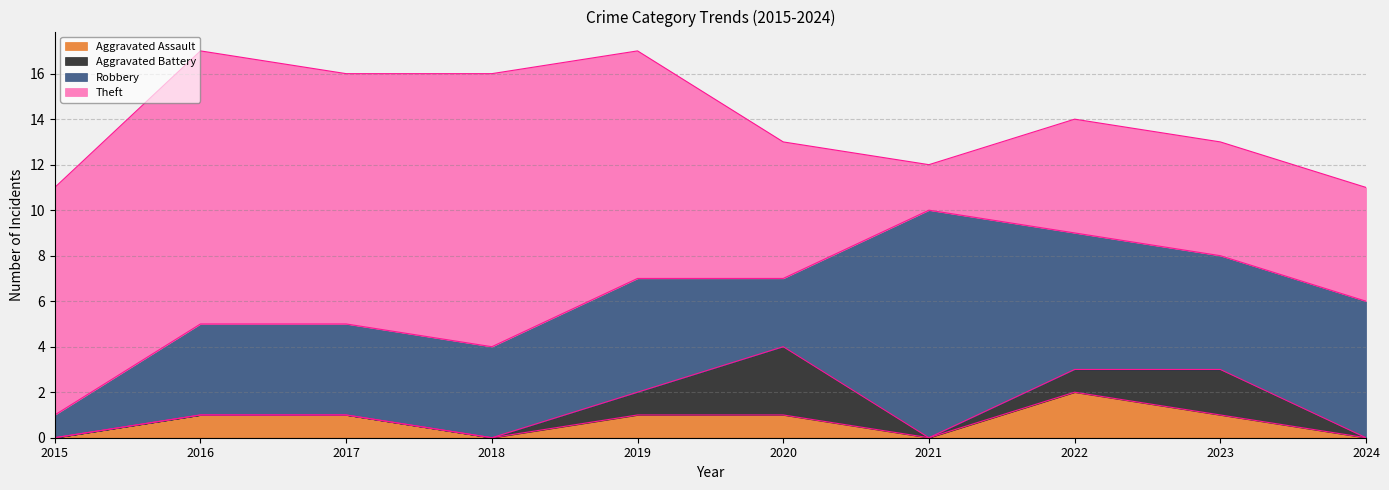

Rank the series by their maximum value, from highest to lowest.

Theft, Robbery, Aggravated Battery, Aggravated Assault